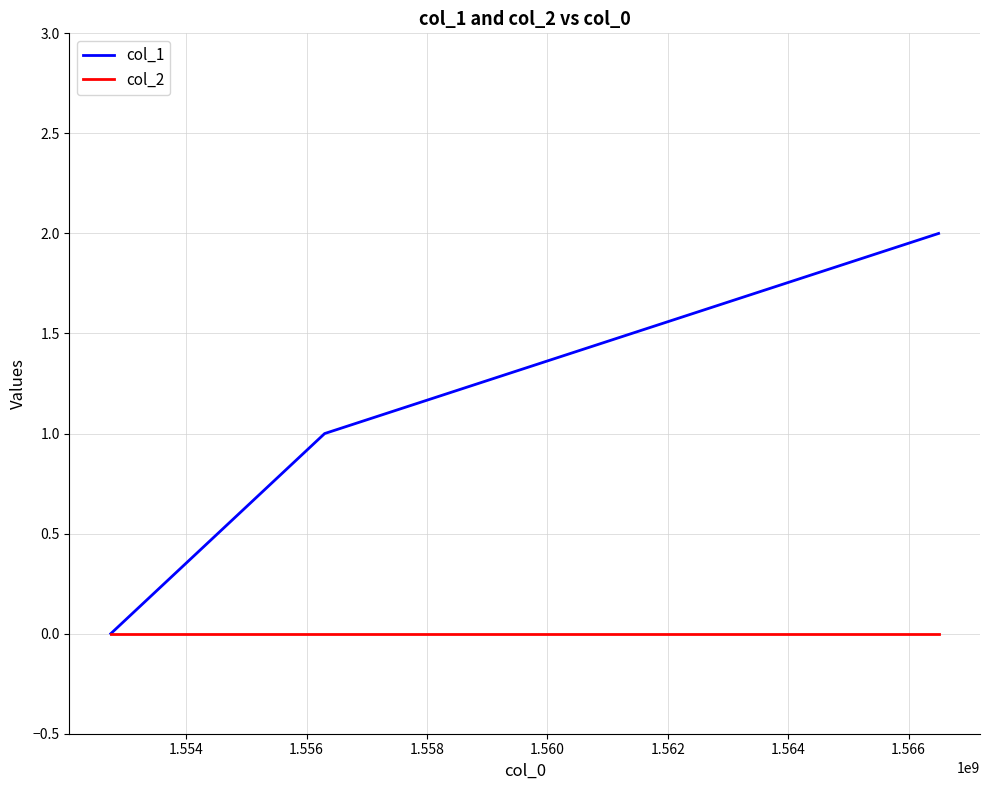

Which series has the largest range (max minus min)?

col_1